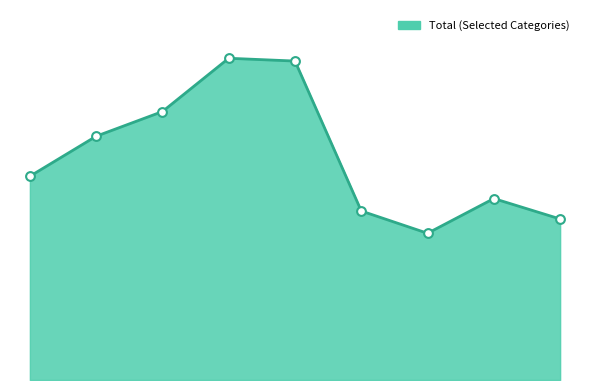

Does the chart have visible grid lines?

No